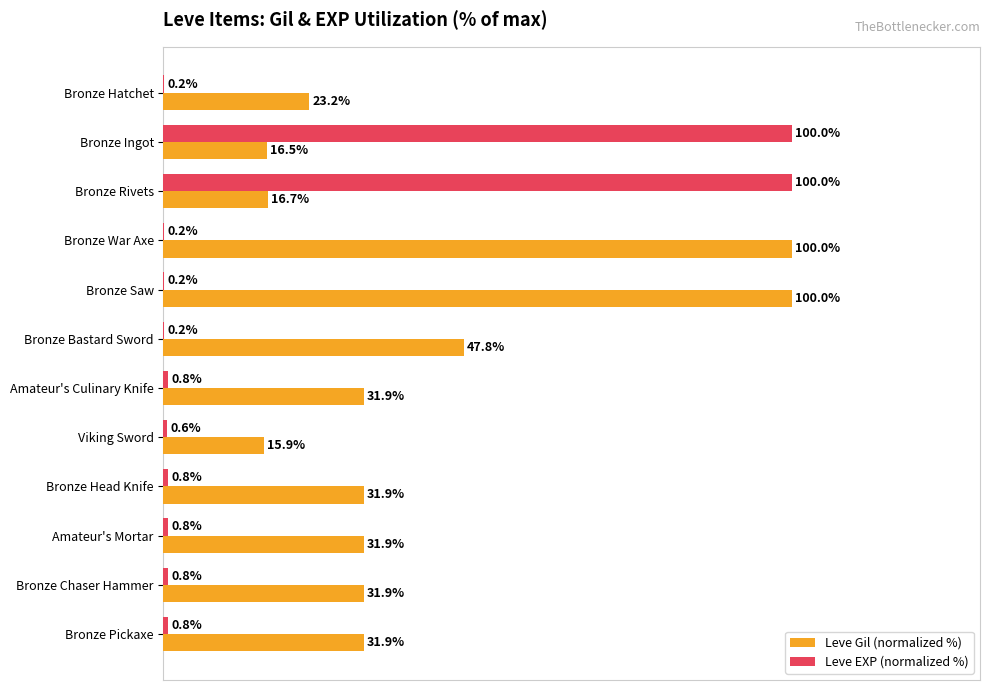

Which series has the largest total across all categories?

Leve Gil (normalized %)